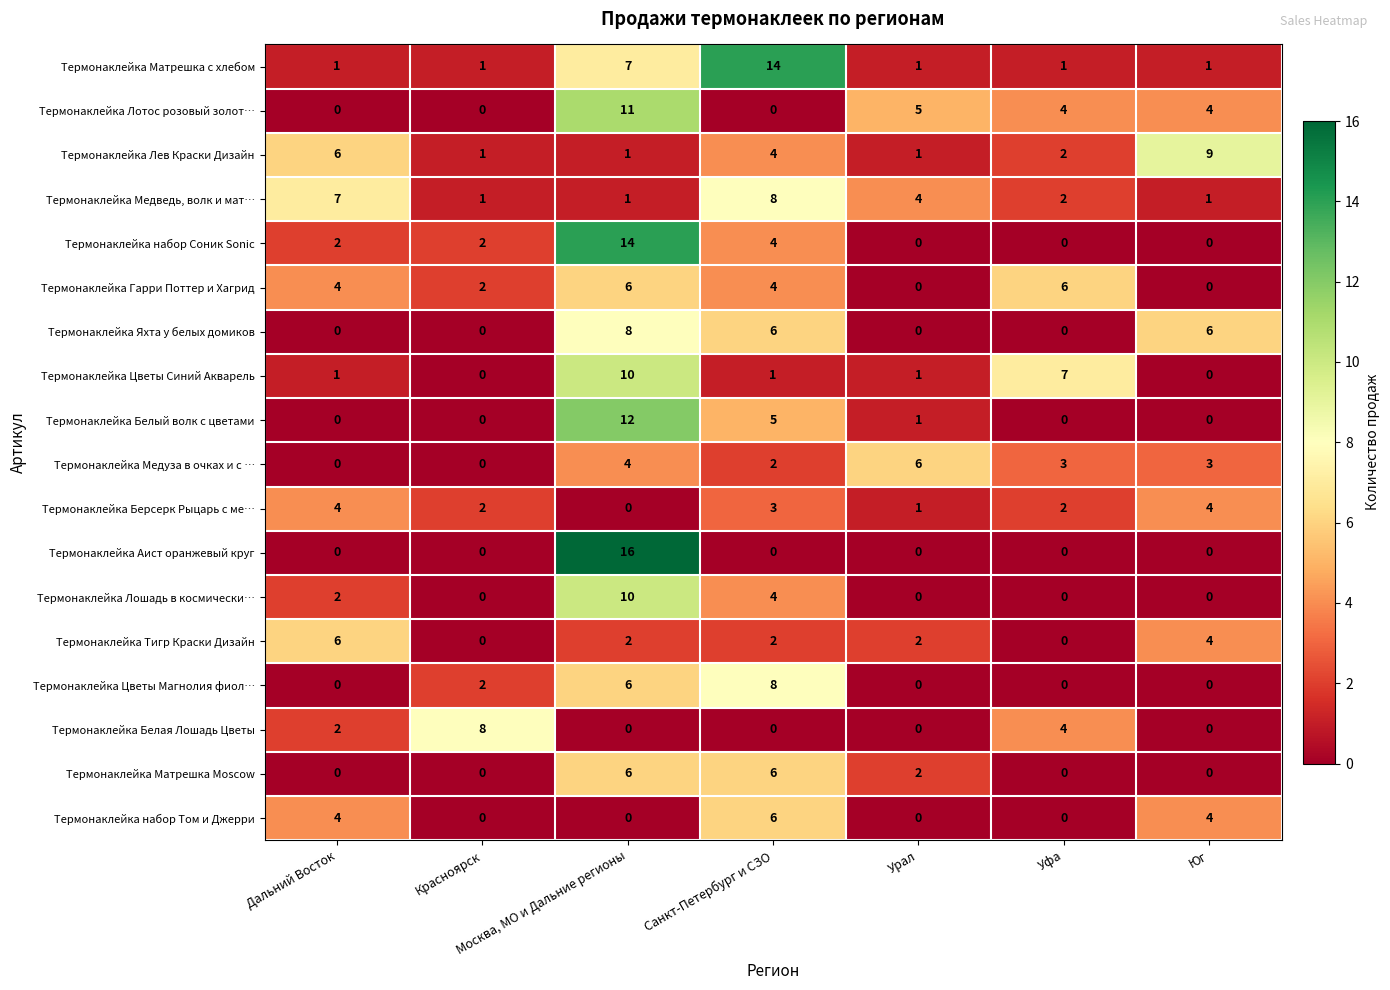

Is the value of Термонаклейка набор Соник Sonic at Уфа greater than the value of Термонаклейка Матрешка с хлебом at Юг?

No